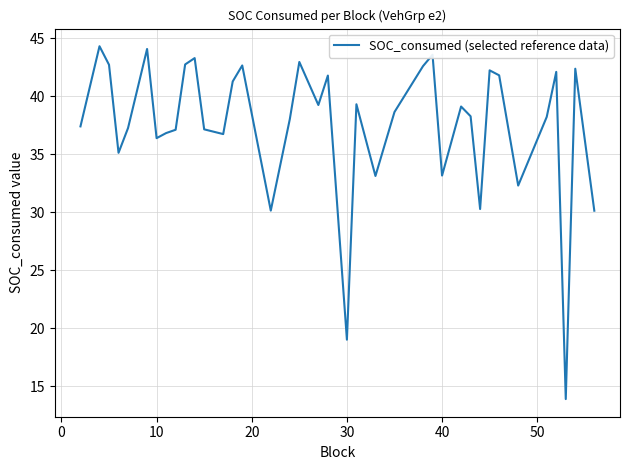

What is the greatest value displayed?

44.3